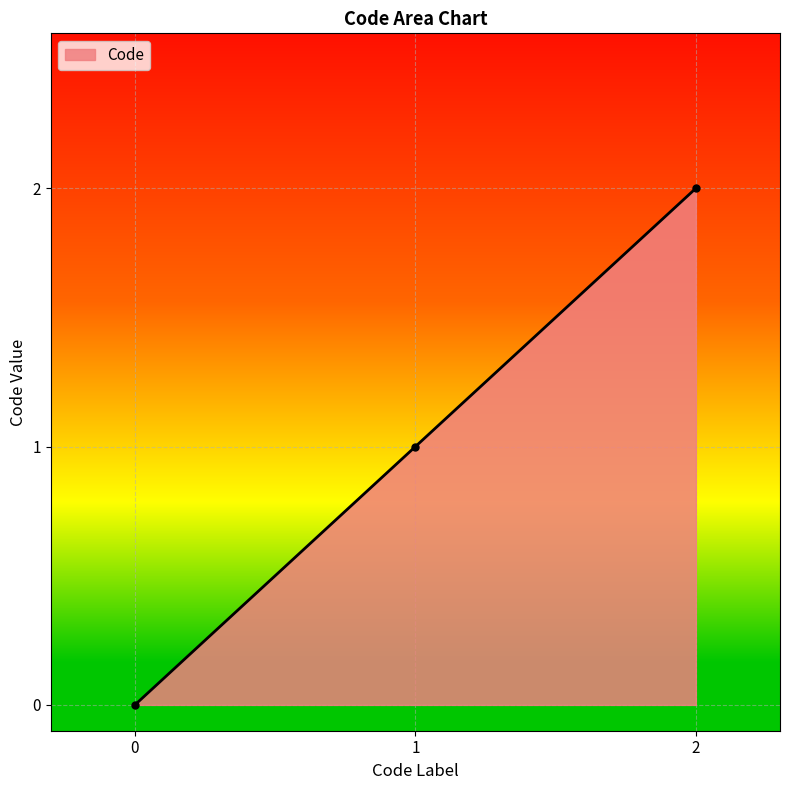

How many positive values are there?

2